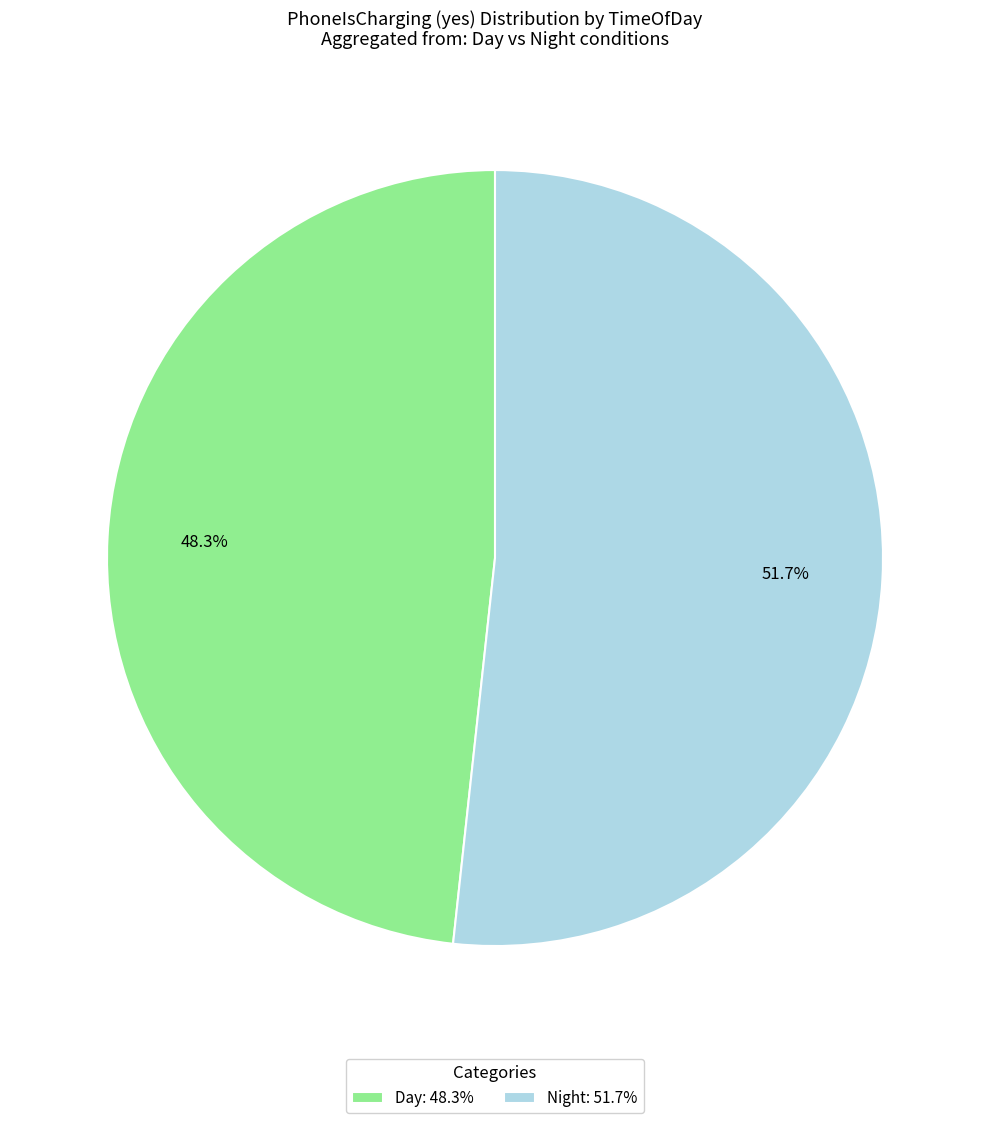

What is the majority slice?

Night: 51.7%